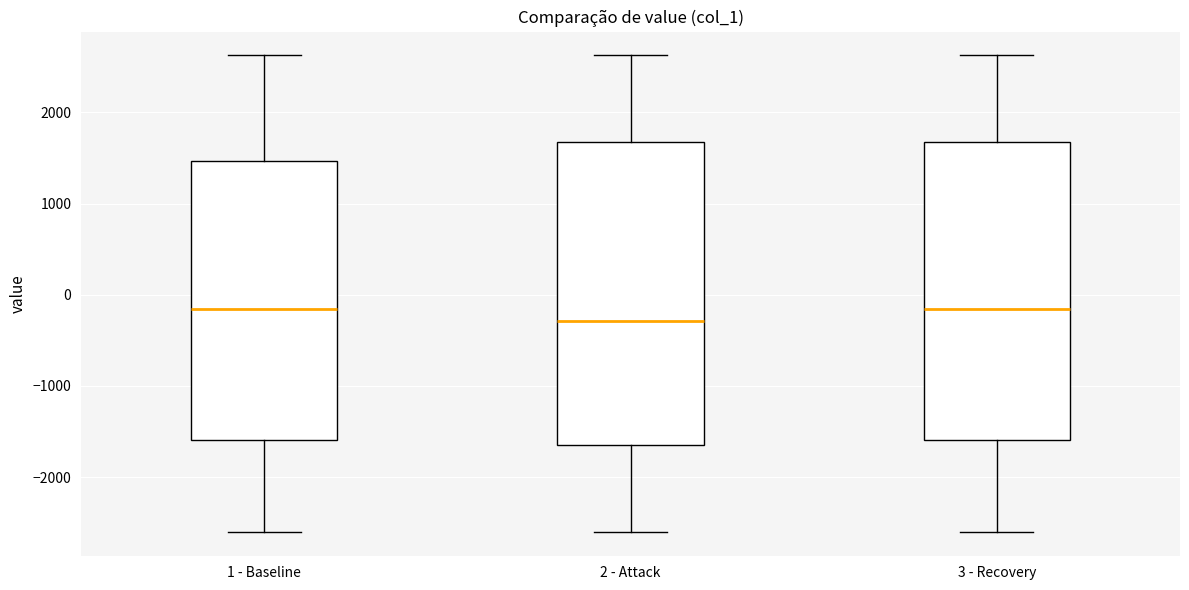

Reading left to right, read every box against the y-axis: the position of its median line, the range the box covers, and the ends of its whiskers. The values are not printed on the chart, so give them approximately, as read against the axis.

1 - Baseline: median -200, box -1600 to 1500, whiskers -2600 to 2600
2 - Attack: median -300, box -1700 to 1700, whiskers -2600 to 2600
3 - Recovery: median -200, box -1600 to 1700, whiskers -2600 to 2600